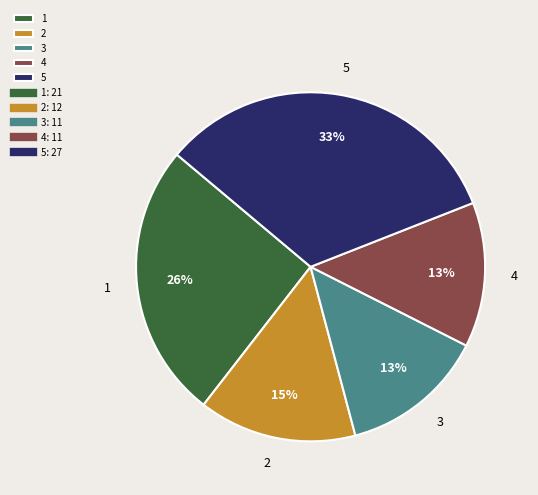

Approximately how many times larger is the value at 3 compared to 5?

0.4